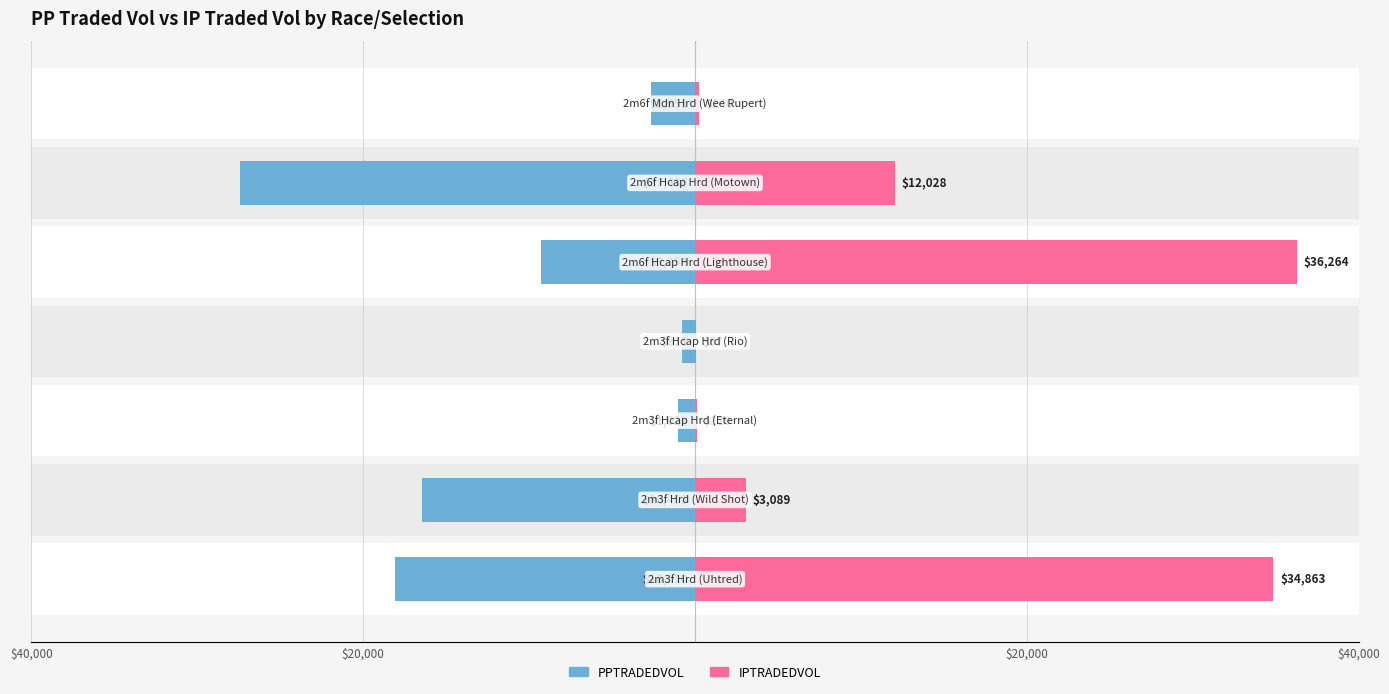

What are all the series names shown in the legend?

PPTRADEDVOL, IPTRADEDVOL